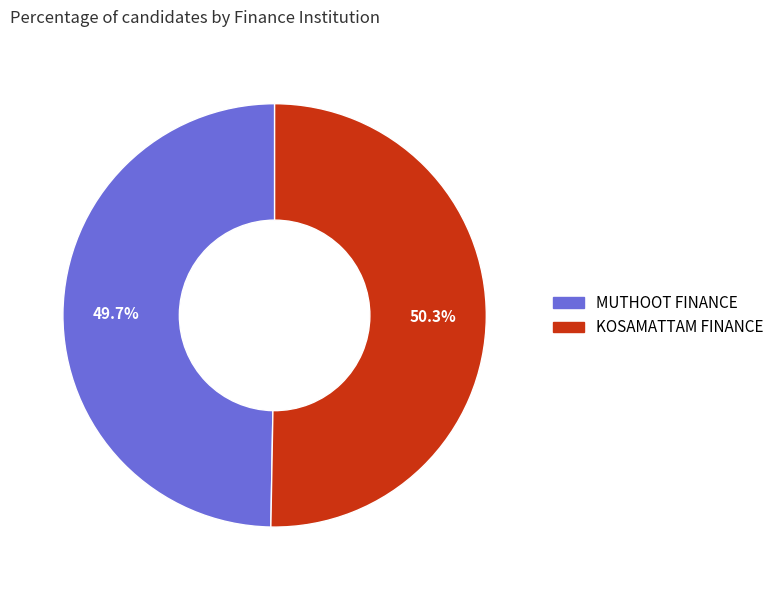

Is there any slice that represents more than half of the pie?

Yes